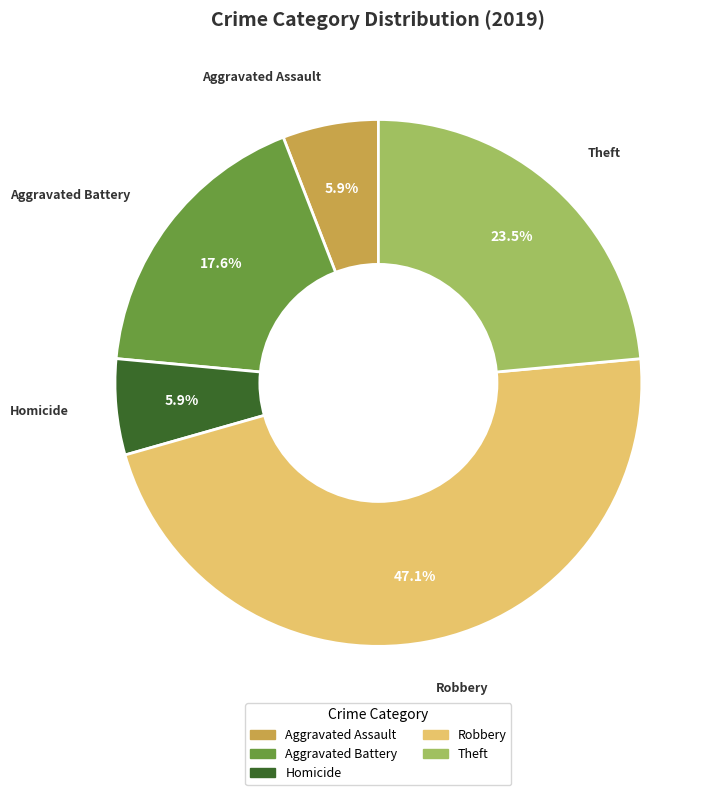

To the nearest percent, what is the average slice percentage?

20%